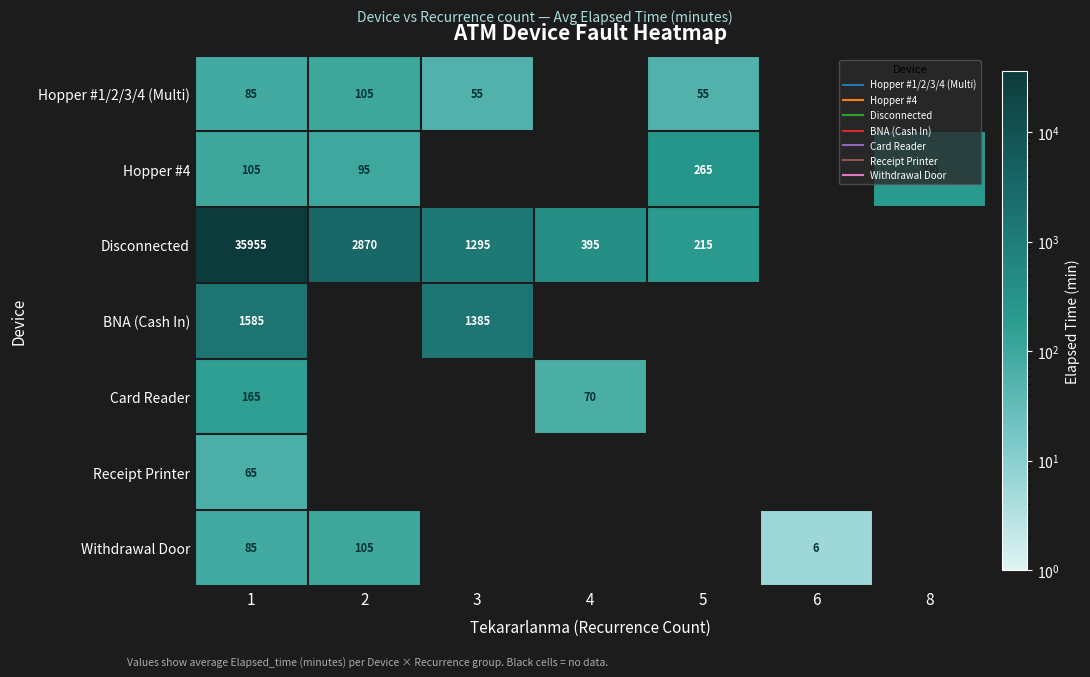

What is the minimum value for Hopper #4?

95.0